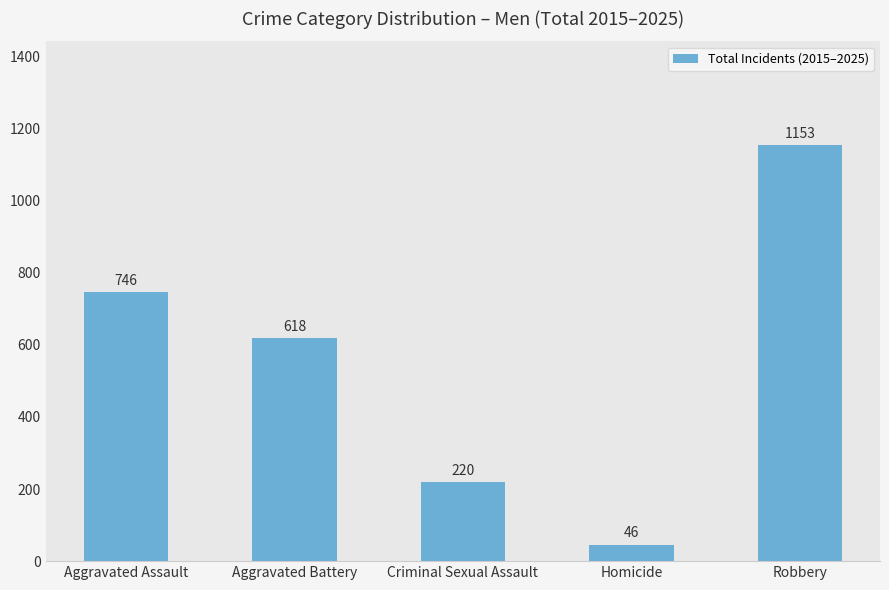

Rank the categories by value from highest to lowest.

Robbery, Aggravated Assault, Aggravated Battery, Criminal Sexual Assault, Homicide